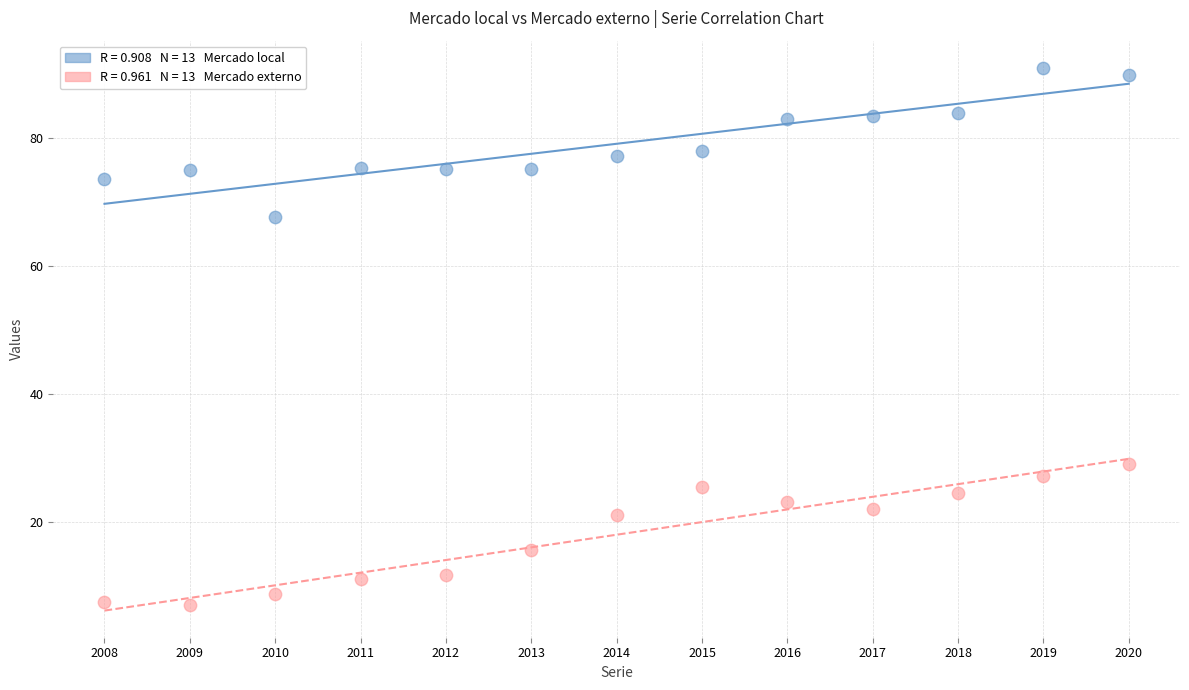

Across all data points, what is the range of Y values (max minus min)?

83.9